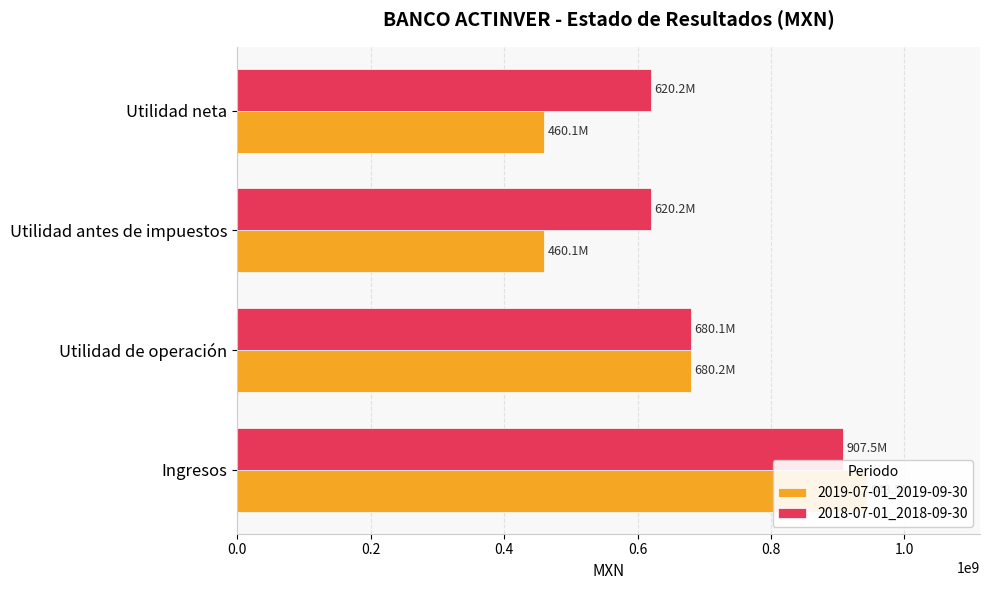

What is the lowest value of the 2018-07-01_2018-09-30 series?

620229000